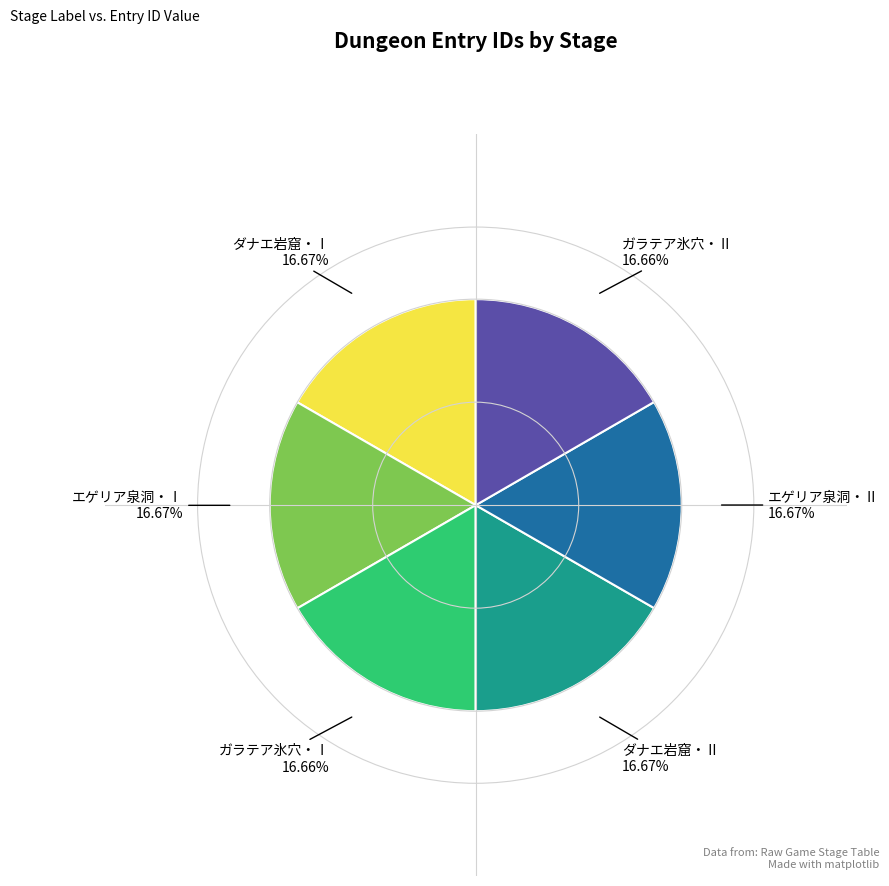

How many segments does this pie chart have?

6